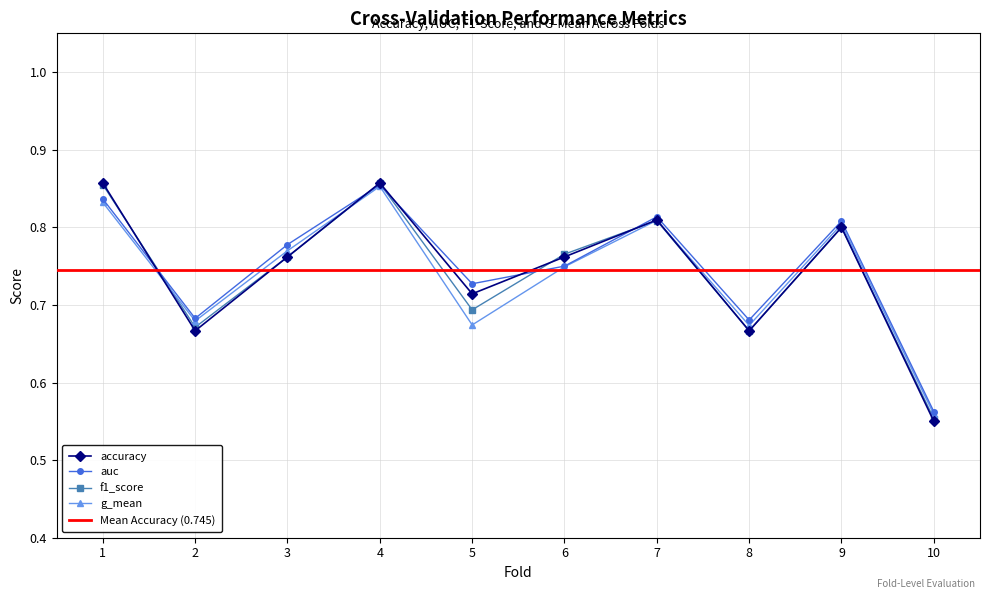

Reading left to right, list all the values displayed in this chart.

accuracy: 0.9	0.7	0.8	0.9	0.7	0.8	0.8	0.7	0.8	0.6
auc: 0.8	0.7	0.8	0.9	0.7	0.8	0.8	0.7	0.8	0.6
f1_score: 0.9	0.7	0.8	0.9	0.7	0.8	0.8	0.7	0.8	0.6
g_mean: 0.8	0.7	0.8	0.9	0.7	0.7	0.8	0.7	0.8	0.6